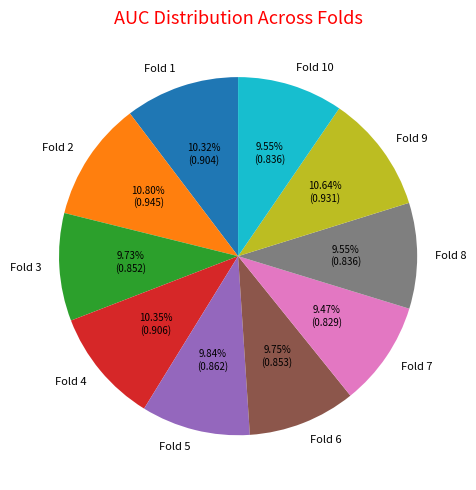

Is it true that Fold 4 is 1% of the pie?

False